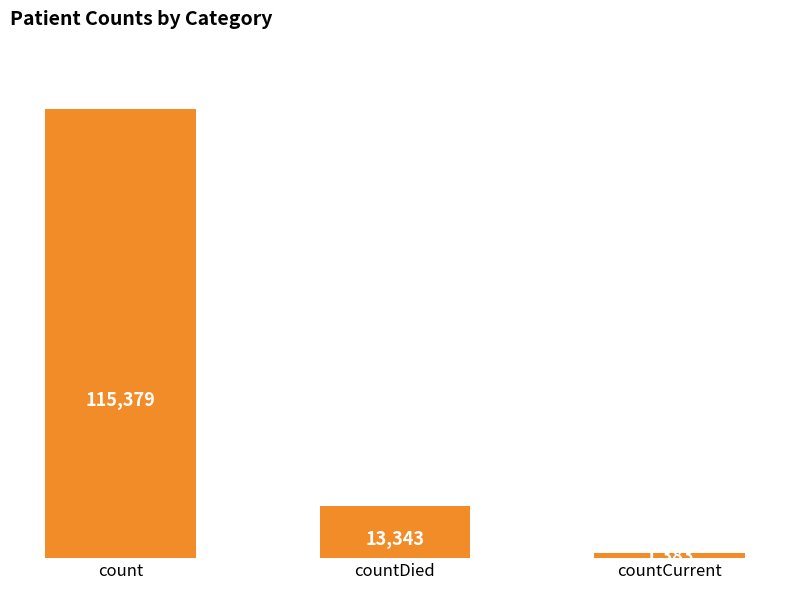

What is the label of the 3rd bar from the left?

countCurrent